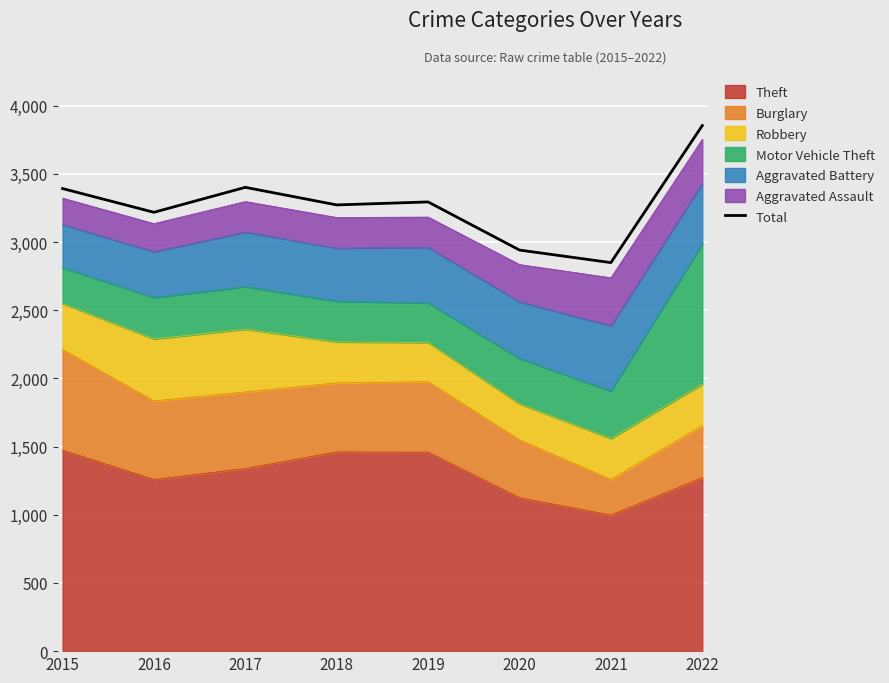

What is the smallest value displayed?

2849